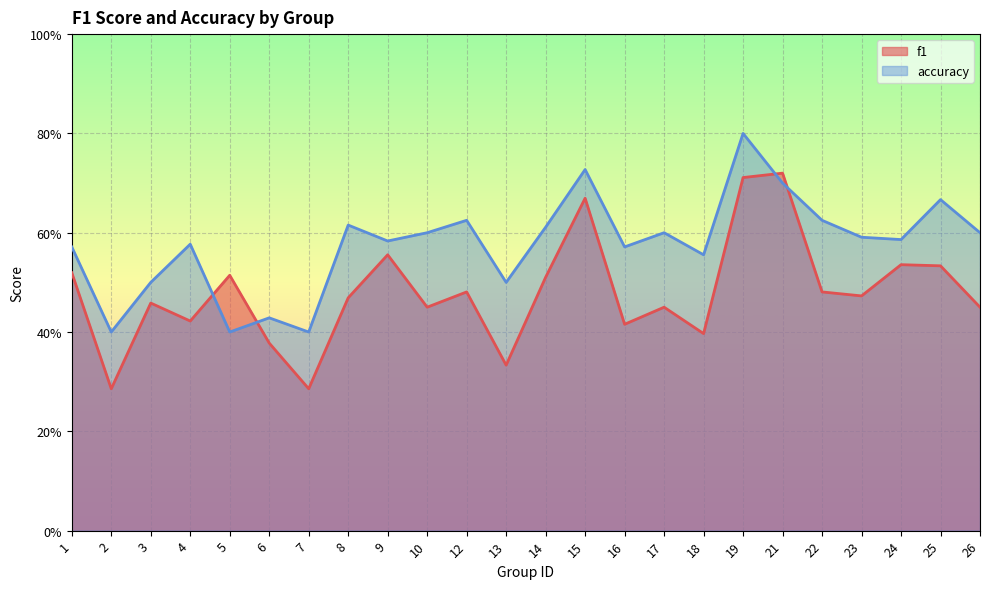

What is the difference between the accuracy values at 13 and 8?

0.1